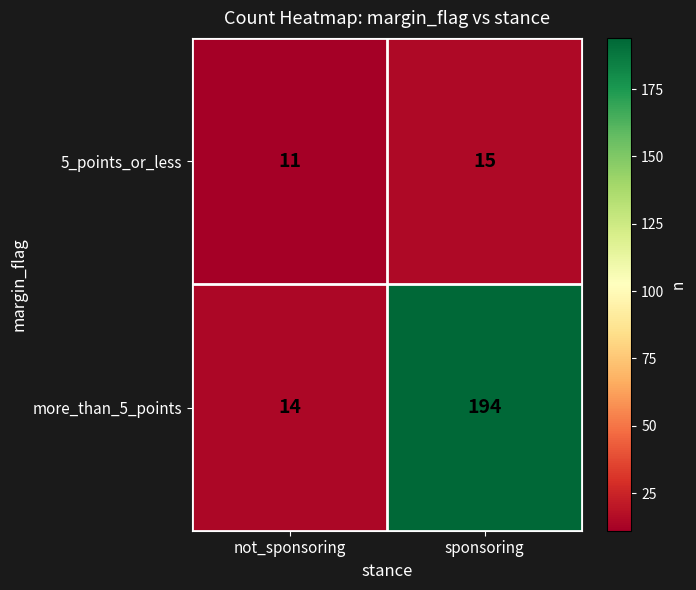

The more_than_5_points series shows 4 at not_sponsoring. True or false?

False